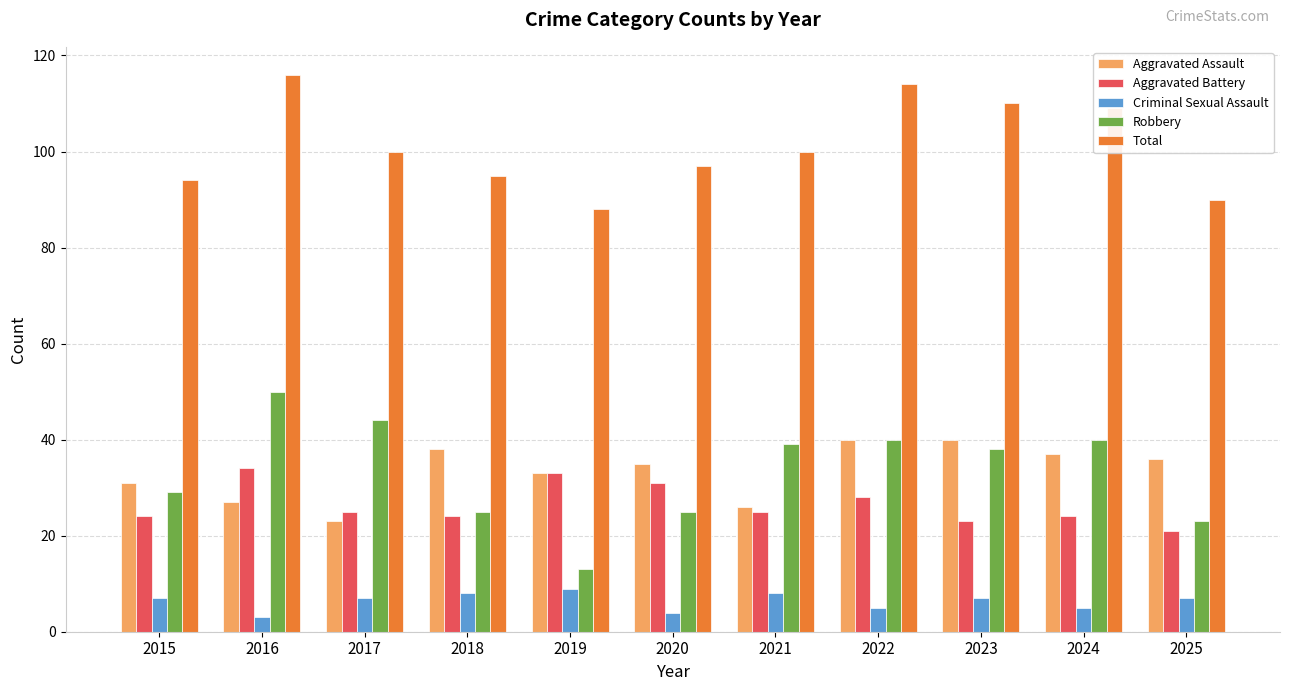

At which category does the chart reach its peak across all series?

2016